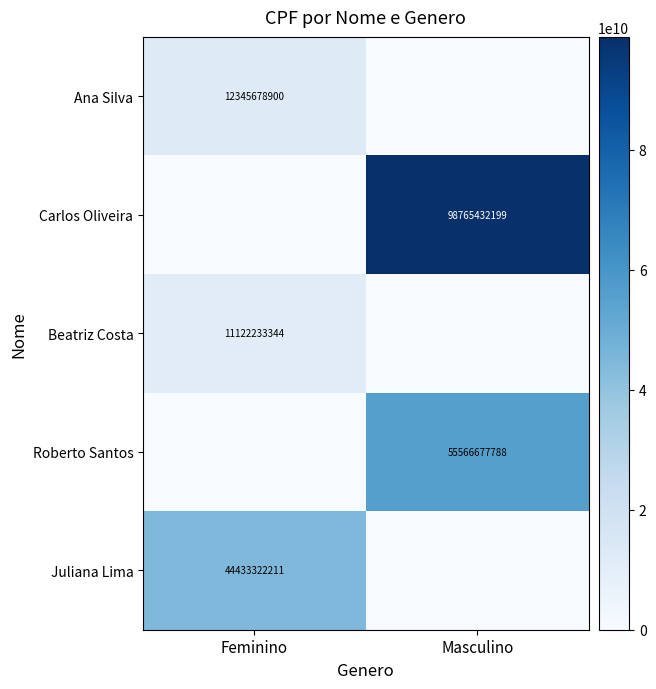

What is the maximum value shown in the chart?

98765432199